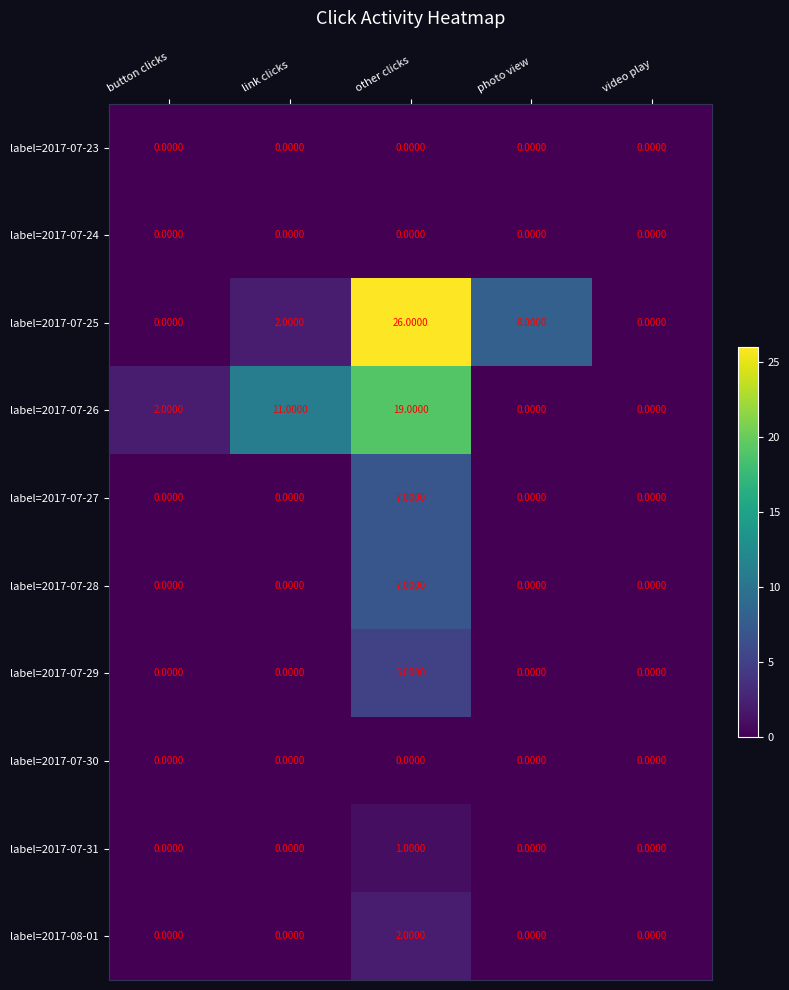

How many values in label=2017-07-29 are above zero?

1